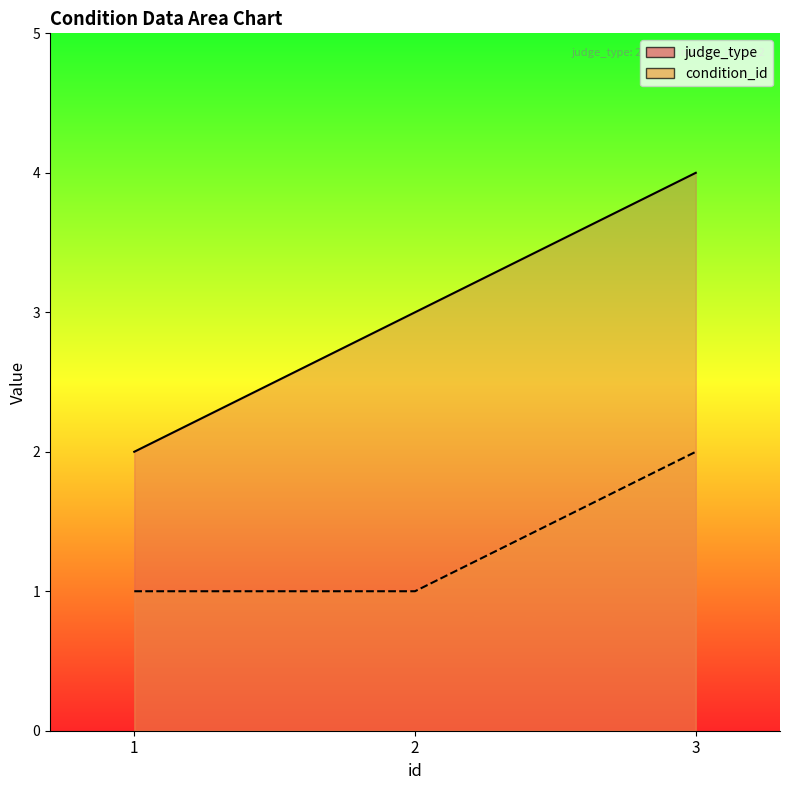

At which label is condition_id closest to 1?

1